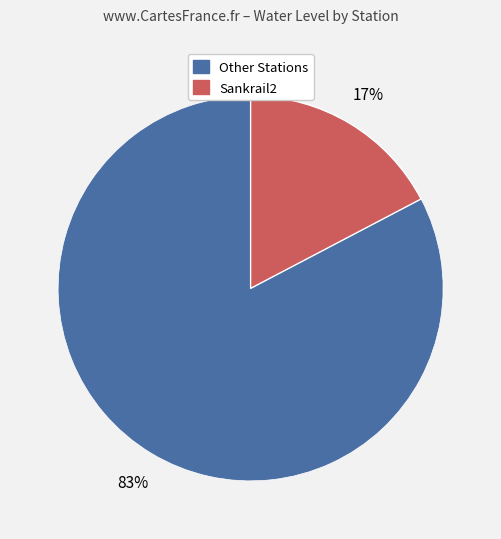

Does any single category account for the majority?

Yes